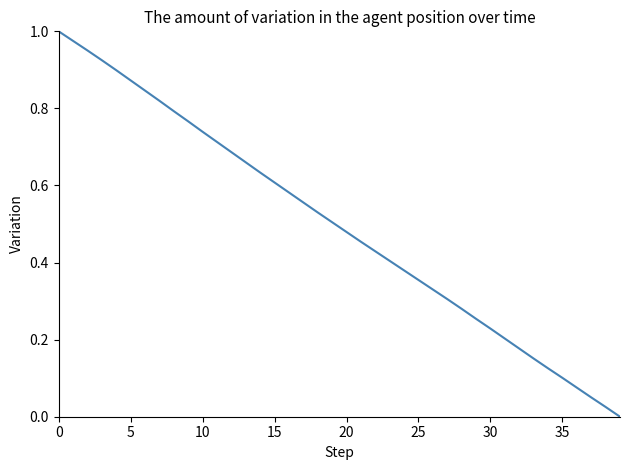

How many values are above zero?

39